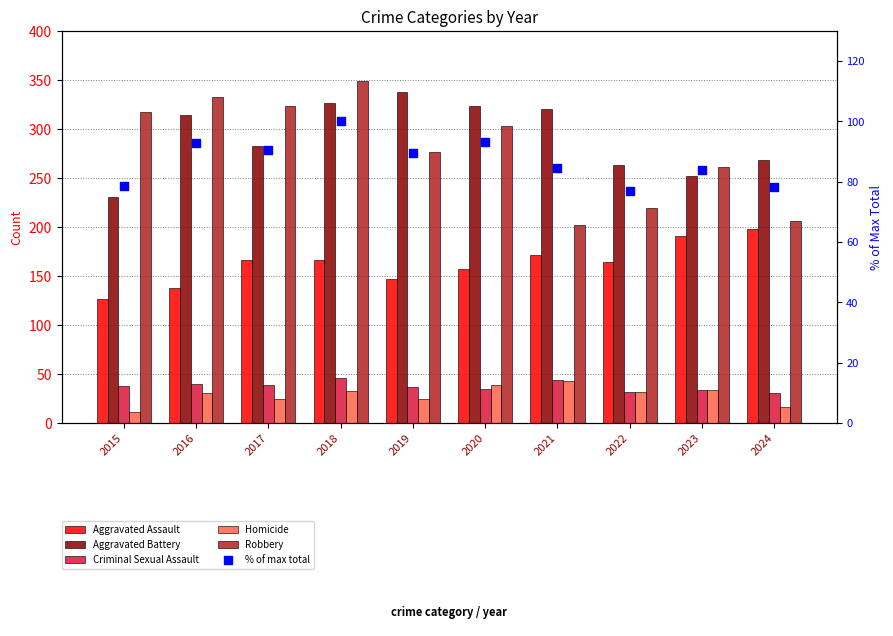

Which series has the largest total across all categories?

Aggravated Battery